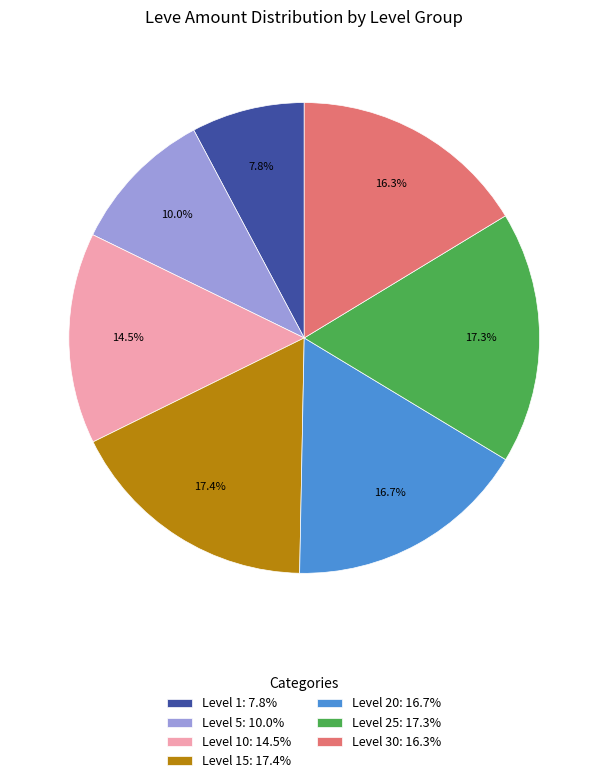

Does Level 5: 10.0% represent more than half of the total?

No